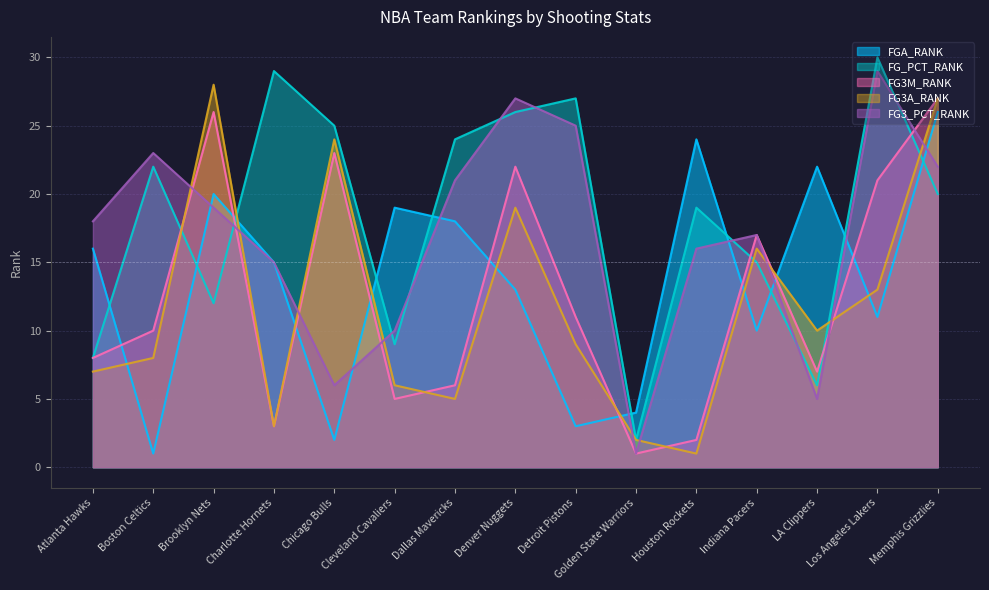

What is the difference between the FG_PCT_RANK values at Denver Nuggets and Brooklyn Nets?

14